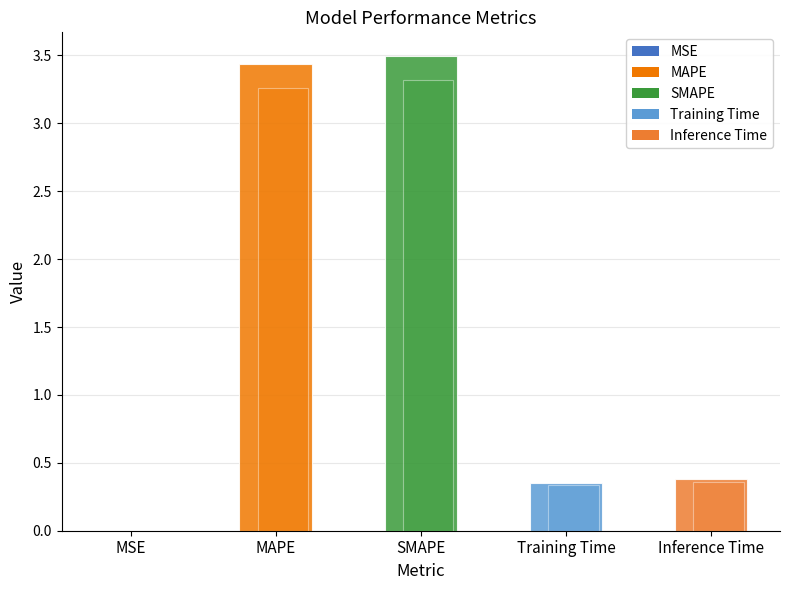

What is the average value?

1.5